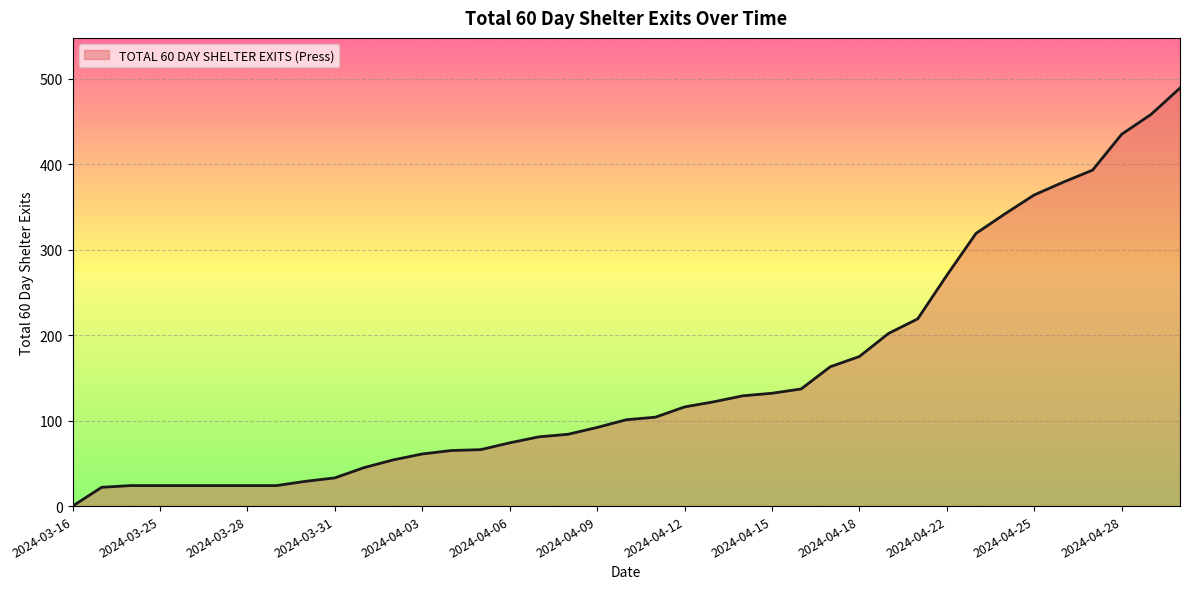

How many lines are shown in the chart?

1